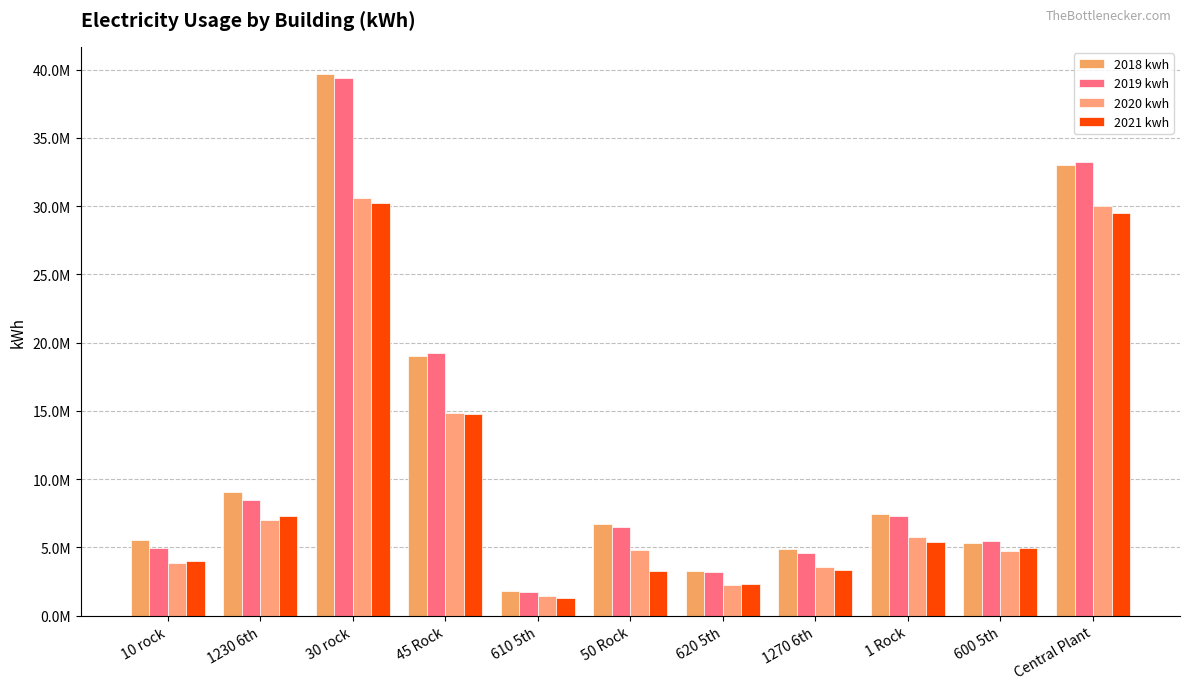

Are the bars grouped side by side (vs. stacked)?

Yes